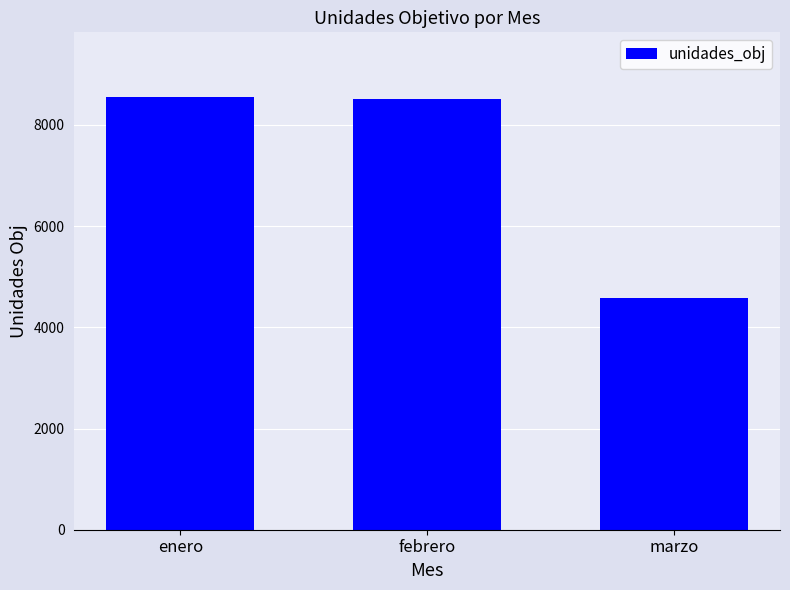

How many distinct data groups are displayed?

1